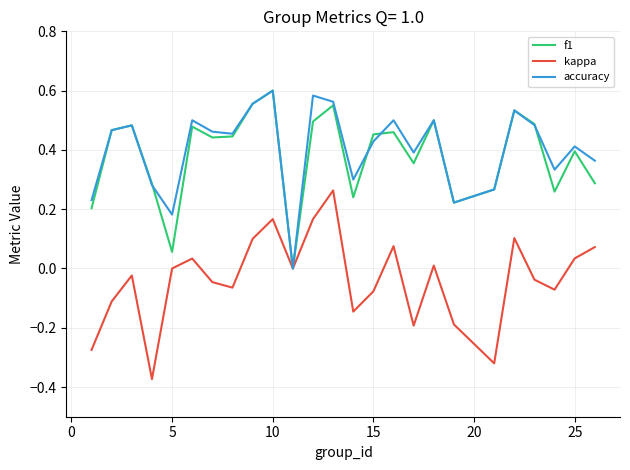

How many lines are shown in the chart?

3